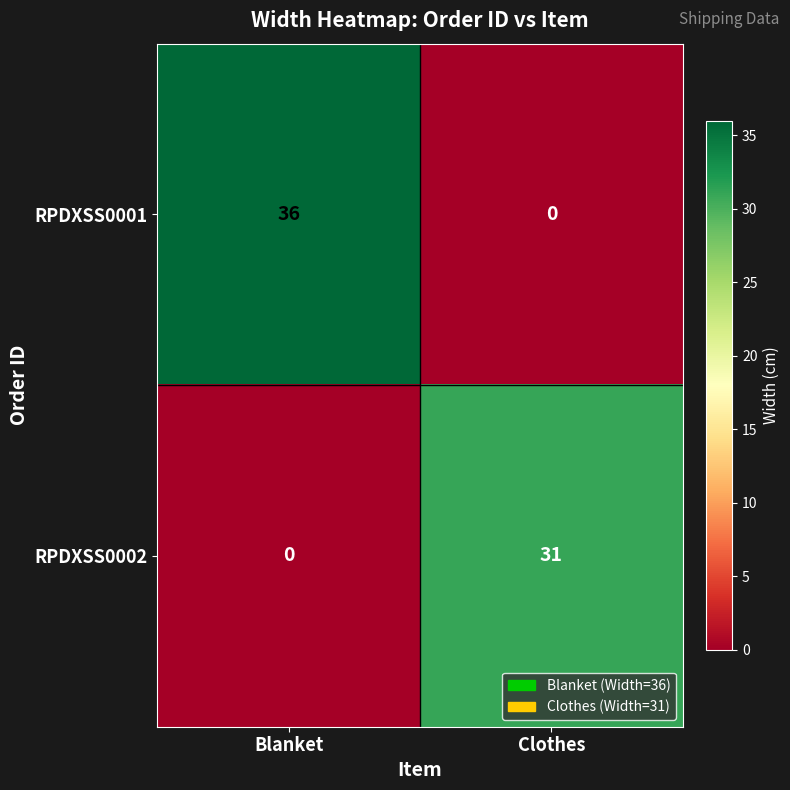

At how many categories does at least one series exceed 12?

2